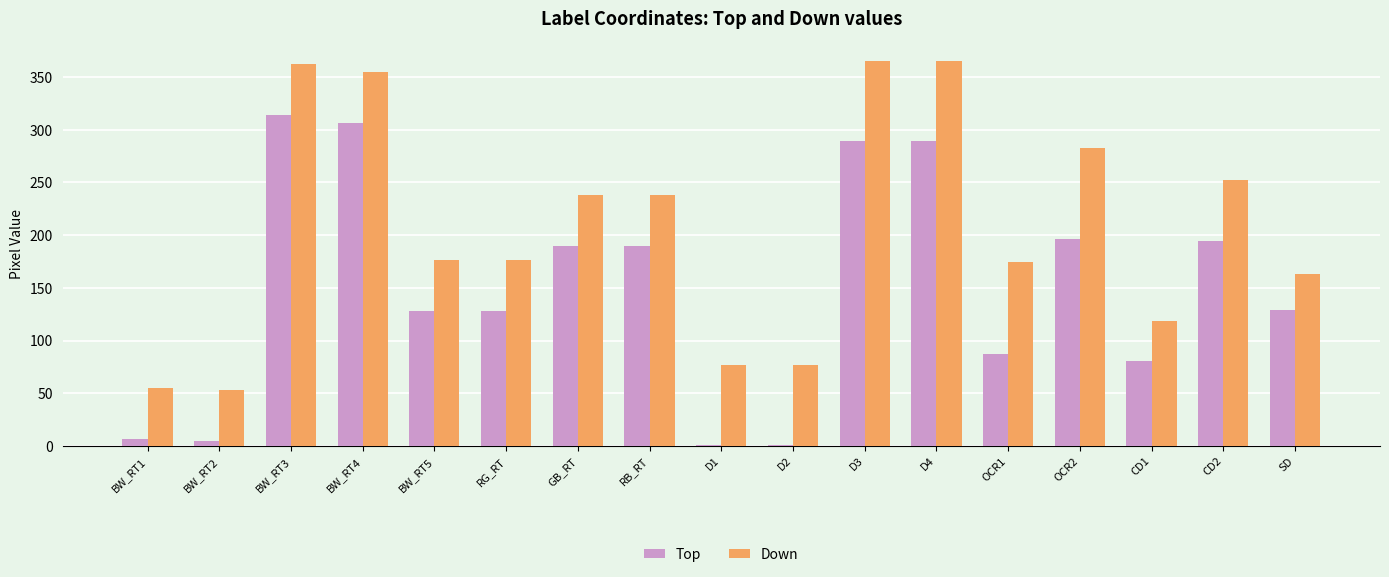

What is the highest value of the Down series?

365.7